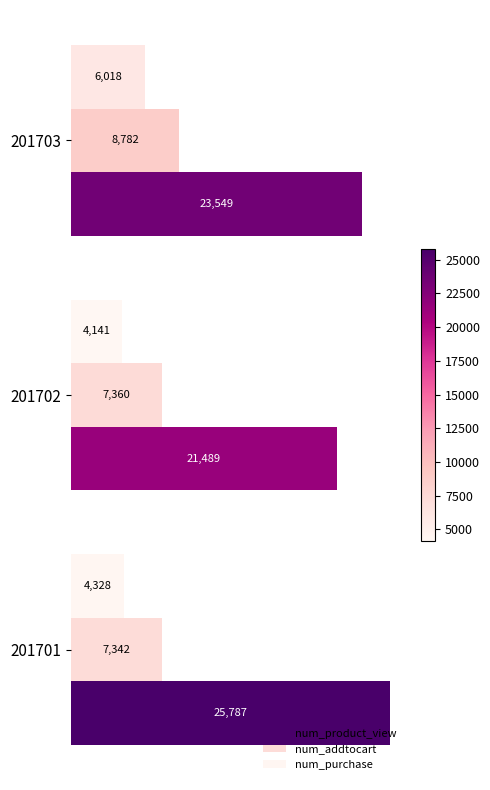

Count the num_product_view values in the range 21489 to 25787.

3